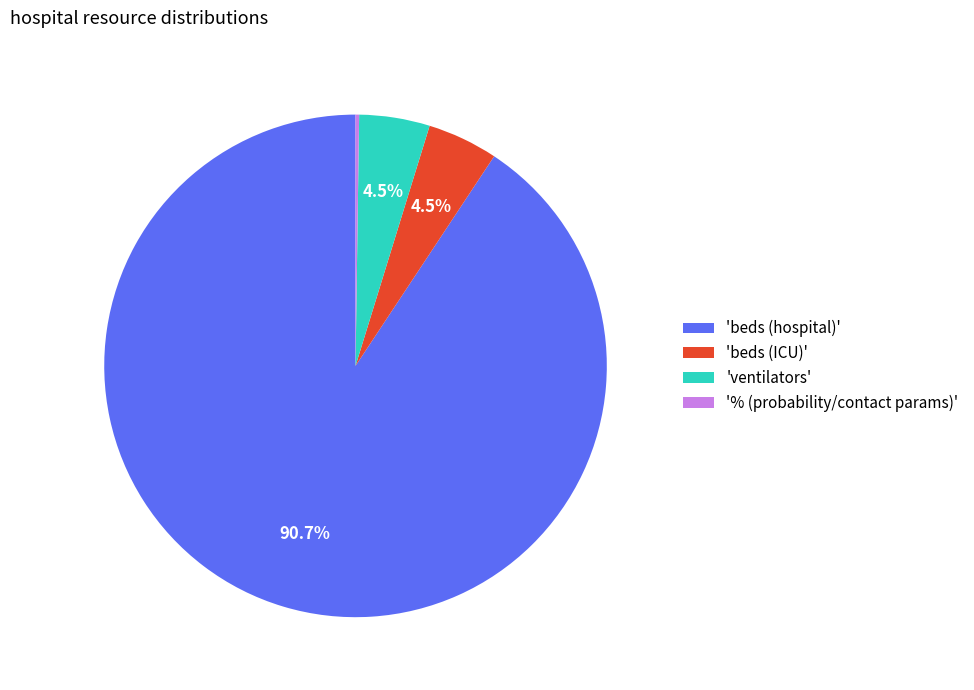

Which slice represents more than half of the pie?

'beds (hospital)'